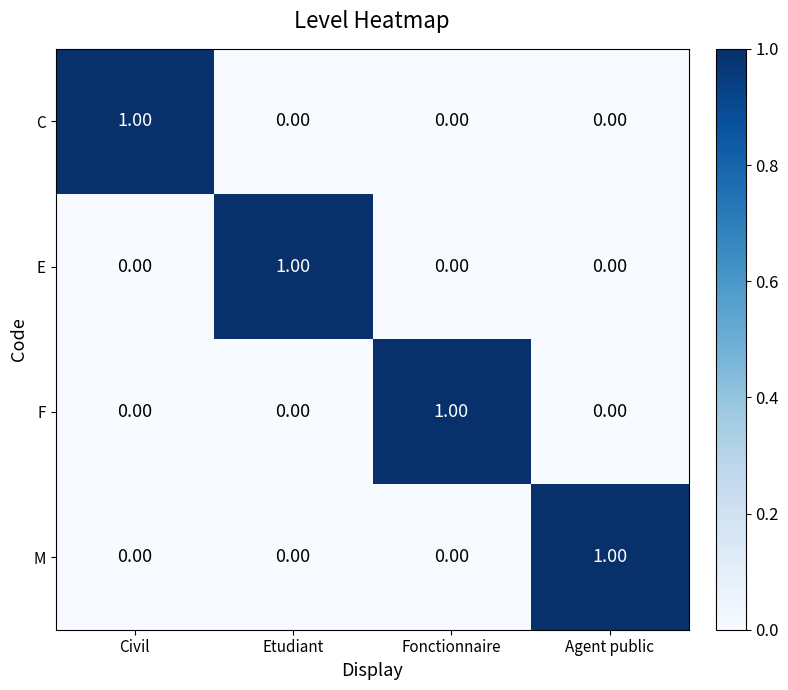

At how many categories does at least one series exceed 0?

4